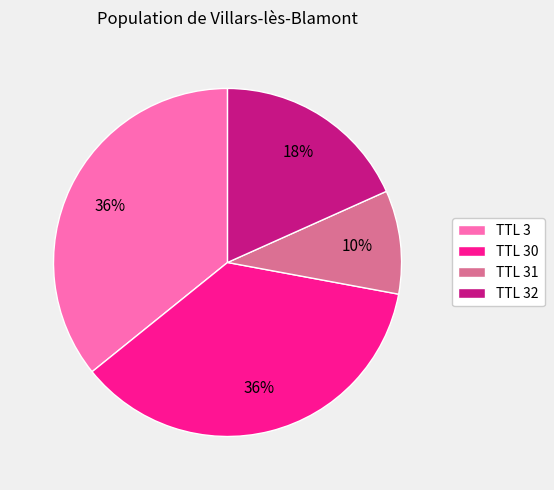

To the nearest percent, what is the average slice percentage?

25%